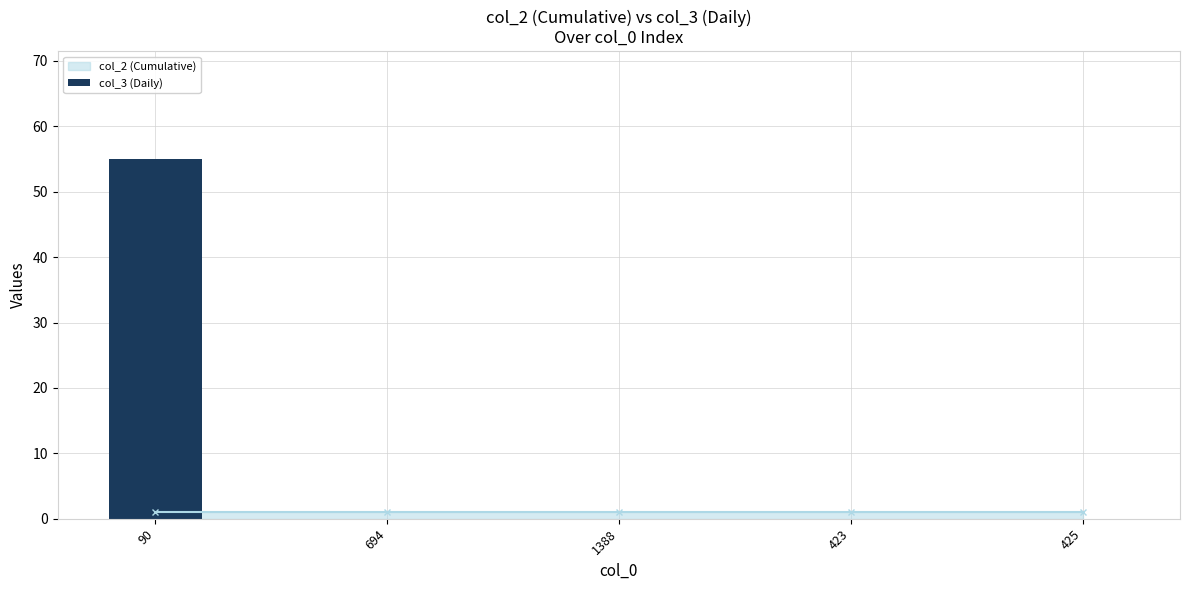

The chart shows a value of 0 at 425. True or false?

True